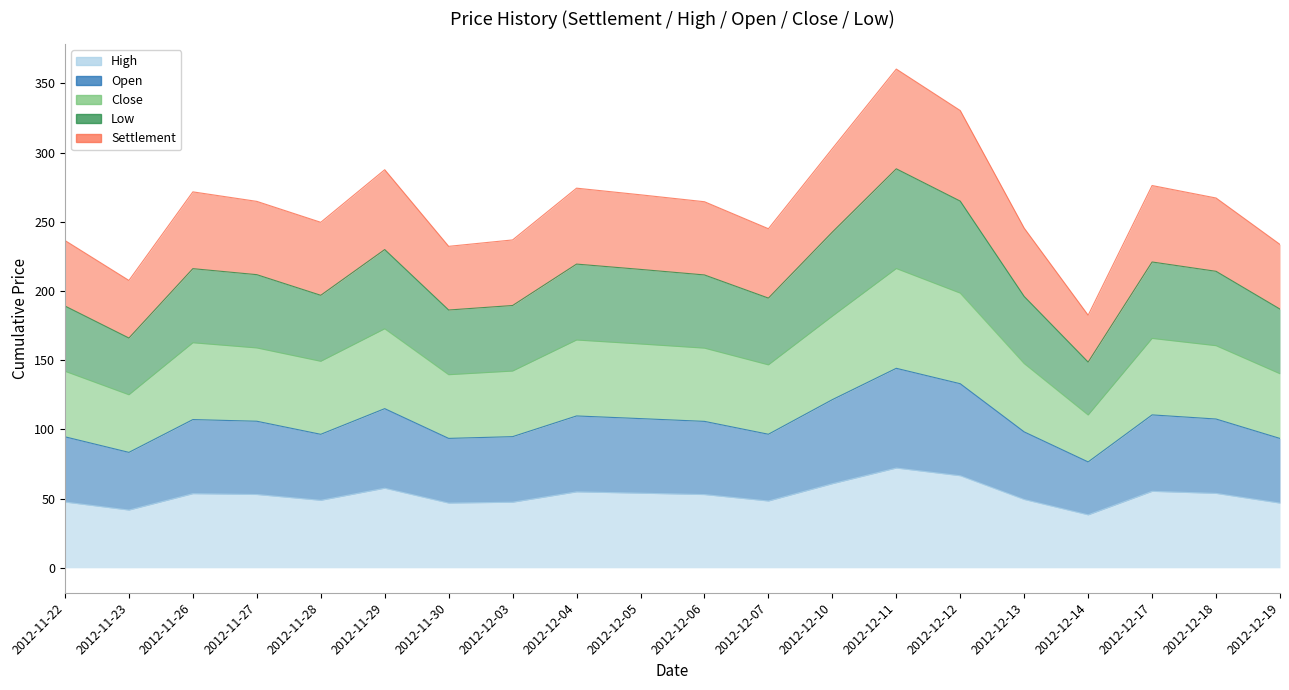

Which has a higher value, 2012-11-29 or 2012-12-18?

2012-11-29